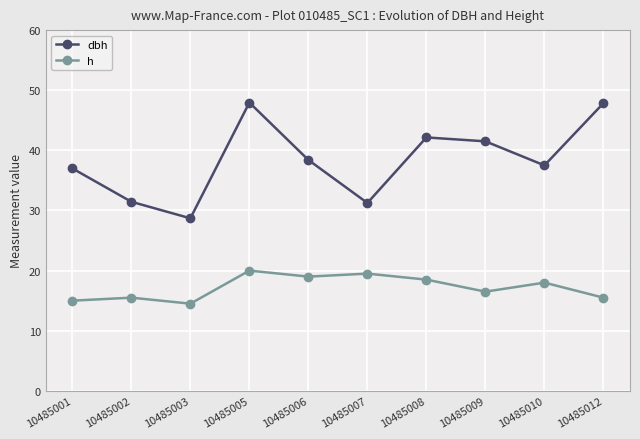

The dbh series shows 47.9 at 10485012. True or false?

True